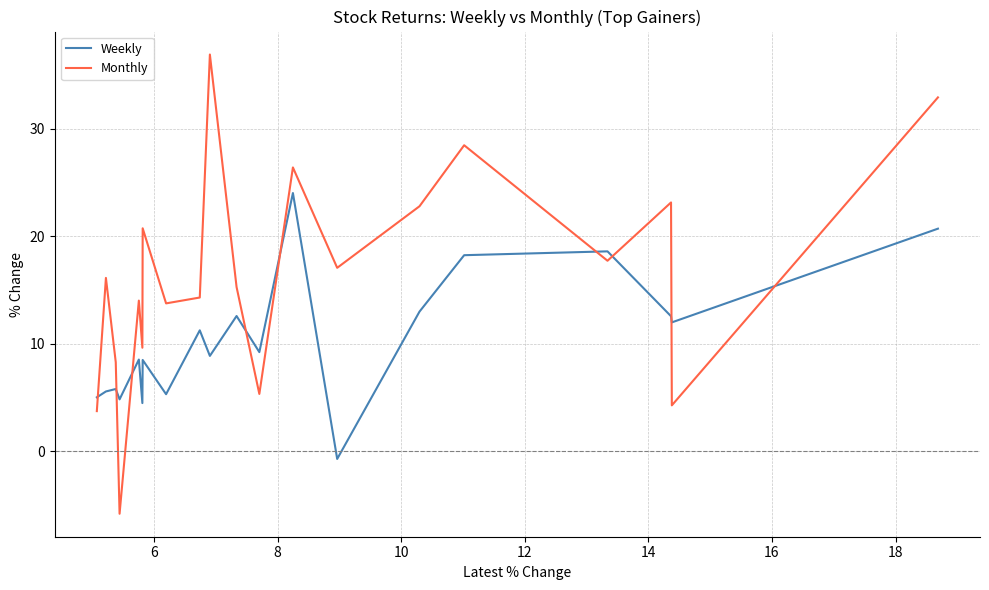

Which series has the largest total across all categories?

Monthly